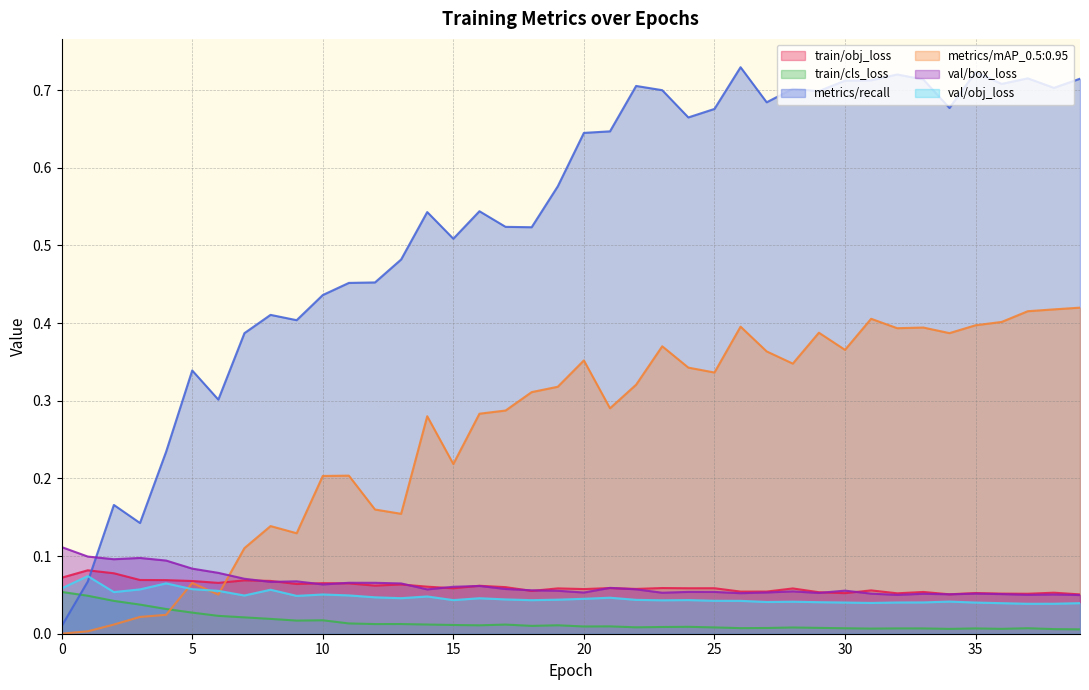

What is the sum of all metrics/recall values?

21.5